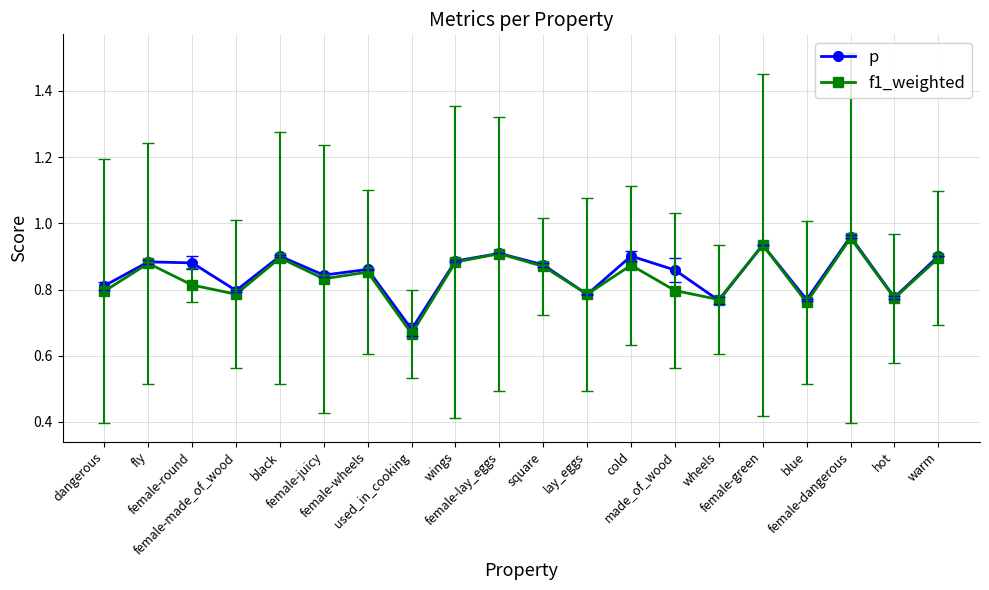

Which series has the widest spread of values?

f1_weighted